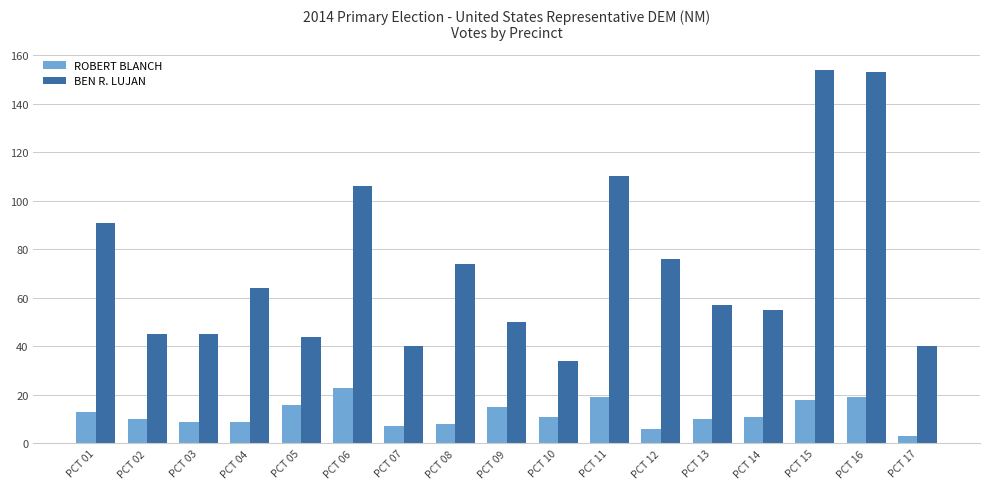

Which series has the largest total across all categories?

BEN R. LUJAN